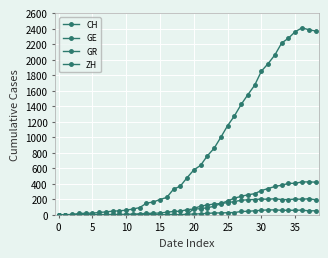

How many lines are shown in the chart?

4